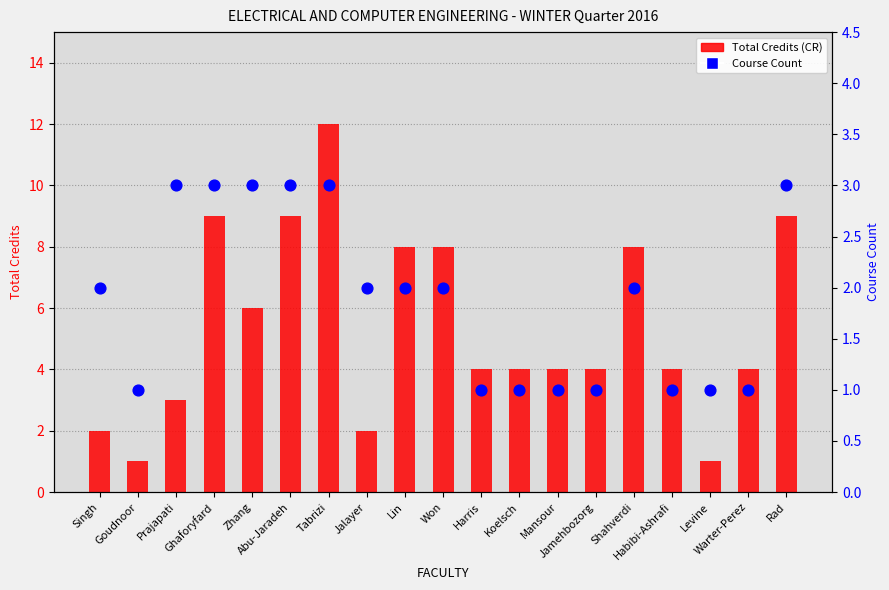

Which series contains the highest Y value?

Total Credits (CR)